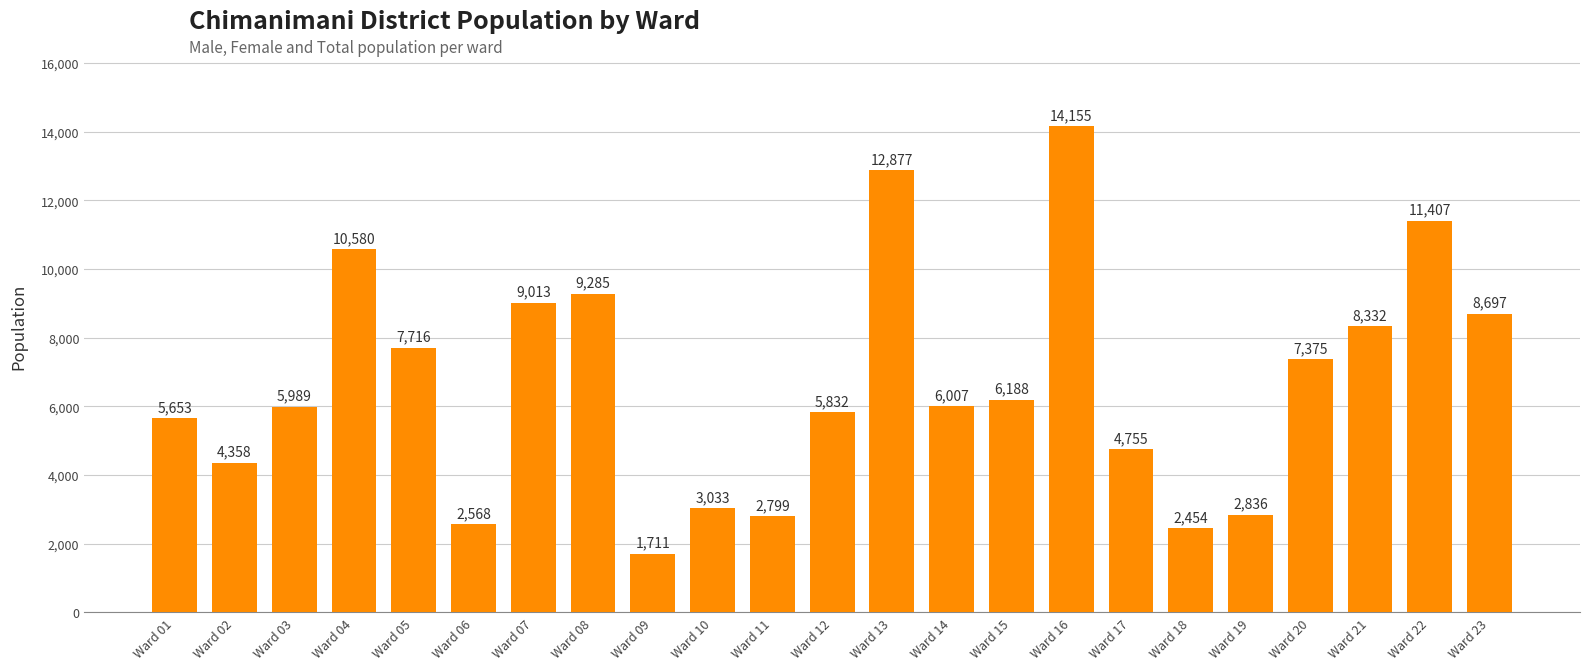

Which category has the lowest value across all series?

Ward 09